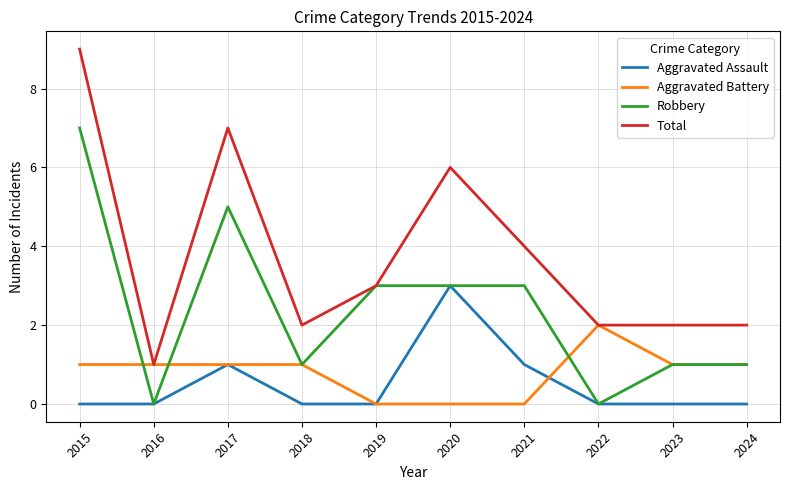

Reading right to left, list all the values displayed in this chart.

Aggravated Assault: 0	0	0	1	3	0	0	1	0	0
Aggravated Battery: 1	1	2	0	0	0	1	1	1	1
Robbery: 1	1	0	3	3	3	1	5	0	7
Total: 2	2	2	4	6	3	2	7	1	9